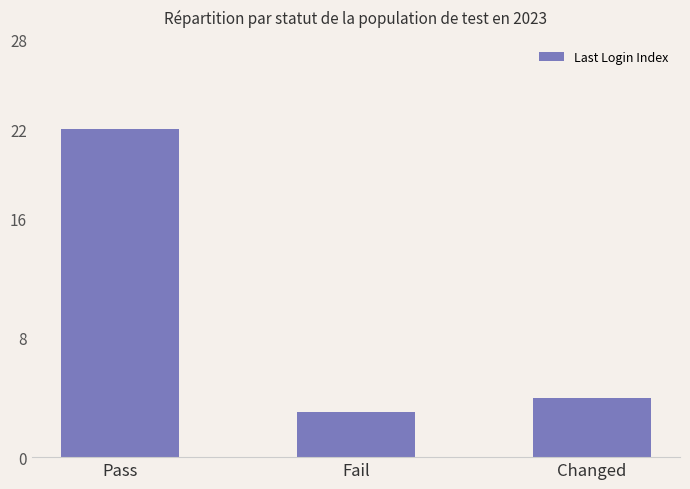

What is the sum of the values at Changed and Pass?

26